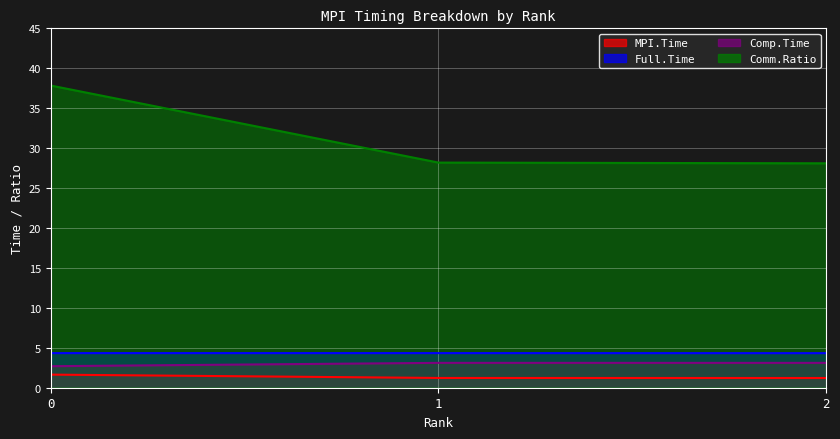

What are all the series names shown in the legend?

MPI.Time, Full.Time, Comp.Time, Comm.Ratio